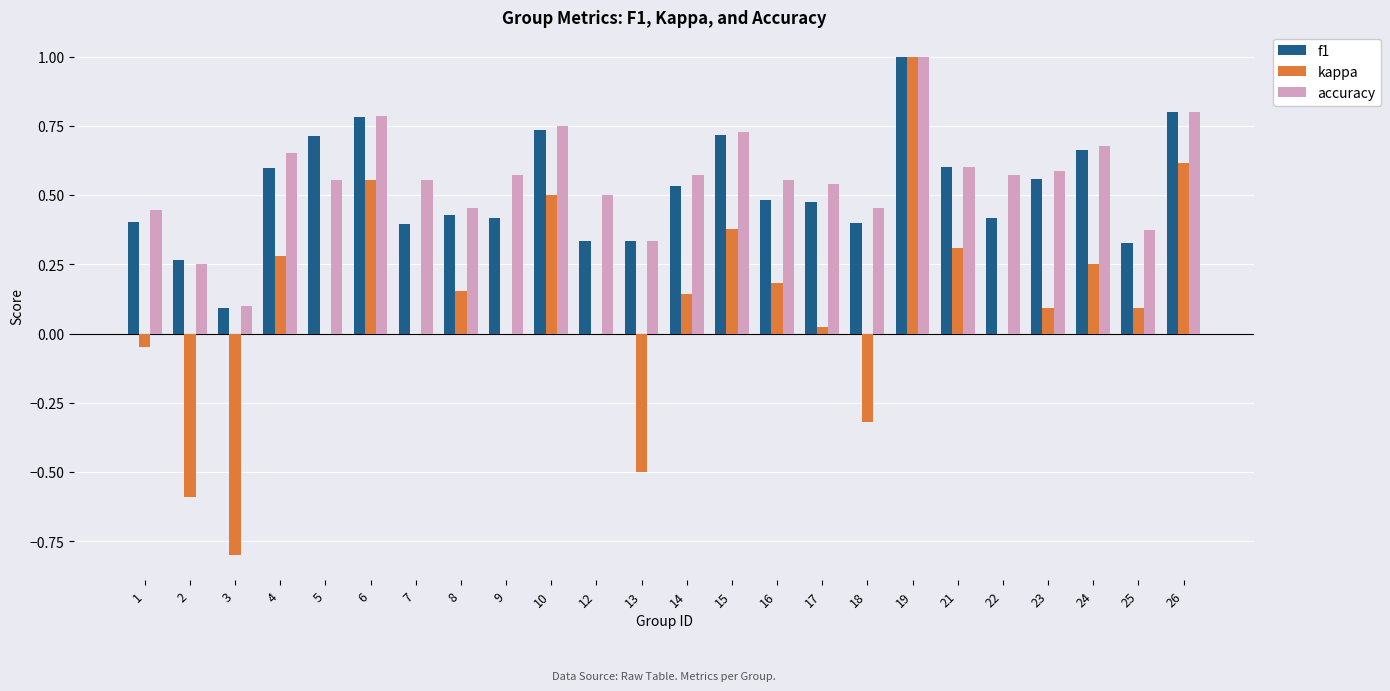

Where does the kappa series first go above 0?

4